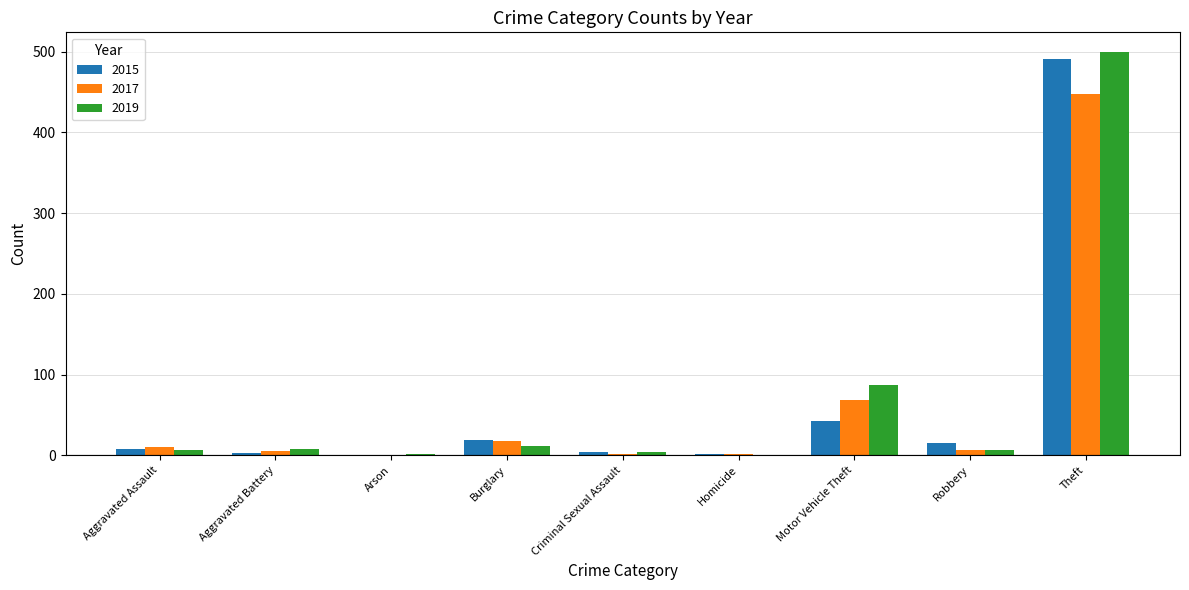

What is the total value across all series at Burglary?

49